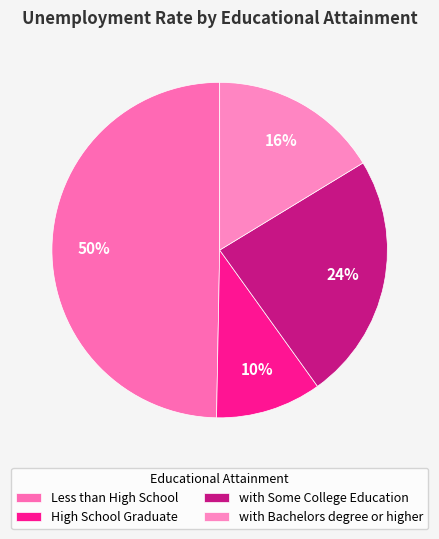

What is the ratio of the value at with Bachelors degree or higher to the value at High School Graduate?

1.6